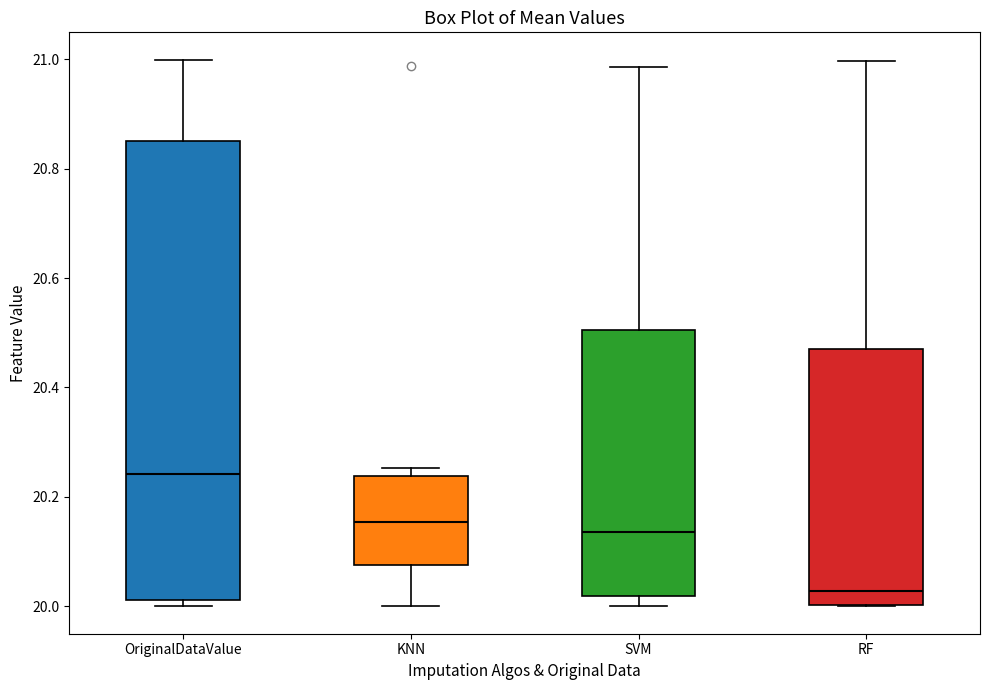

Where does the upper whisker of the box for RF end on the y-axis? The values are not printed on the chart, so give them approximately, as read against the axis.

21.00